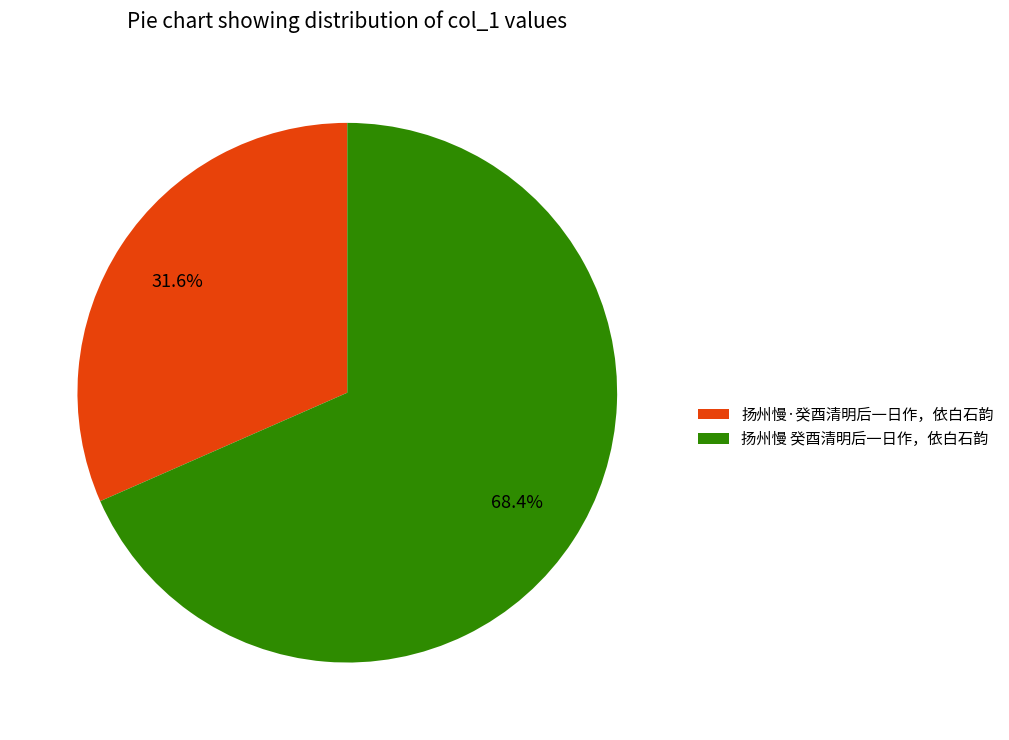

To the nearest percent, what is the difference between the 扬州慢 癸酉清明后一日作，依白石韵 and 扬州慢·癸酉清明后一日作，依白石韵 slice percentages?

37%